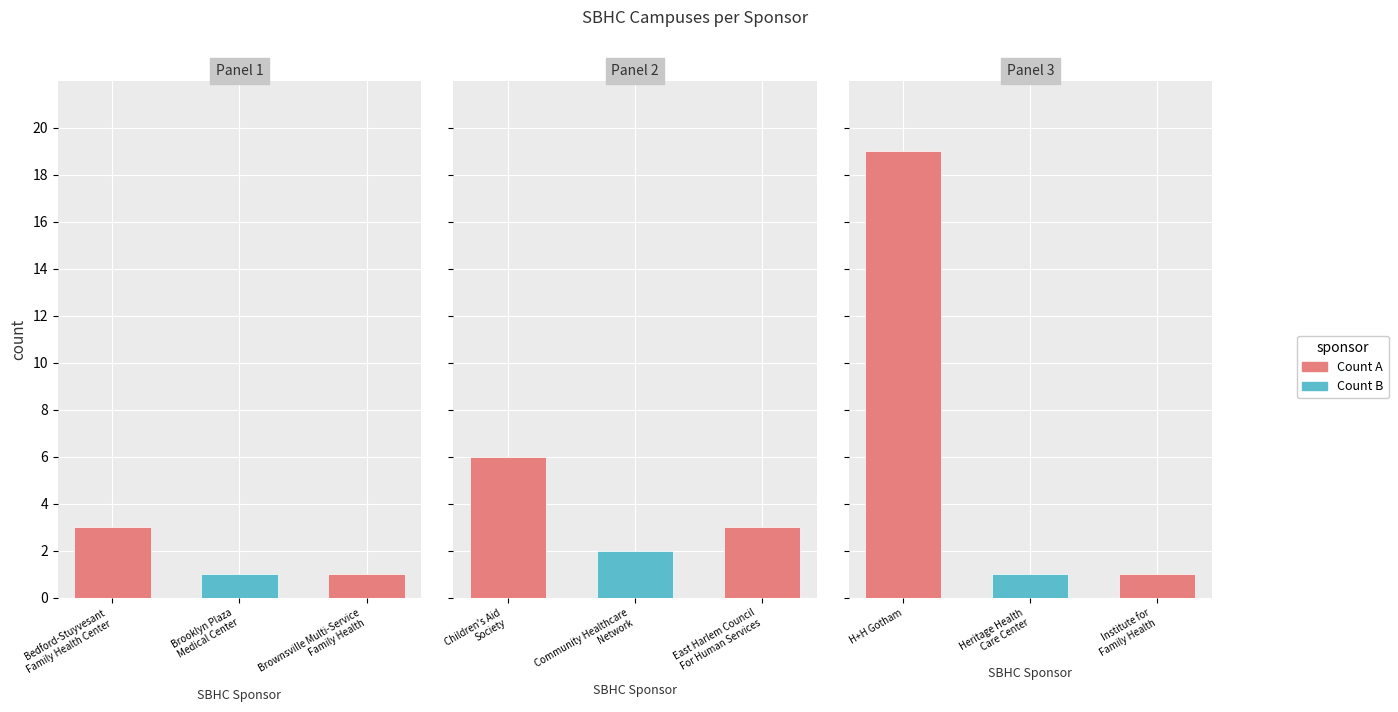

Approximately how many times larger is the value at Community Healthcare Network compared to Heritage Health Care Center?

2.0